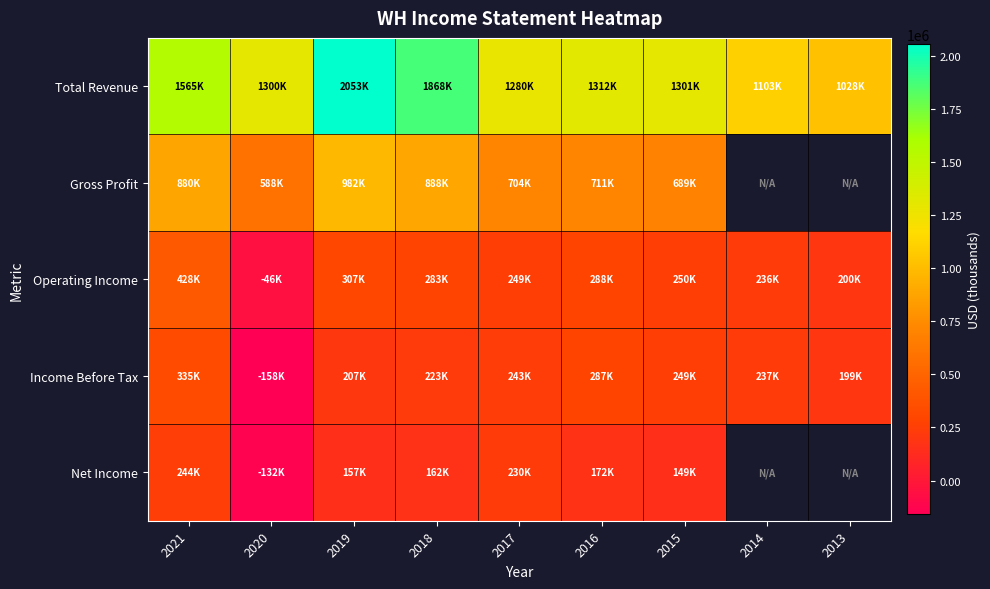

What is the sum of all Income Before Tax values?

1822000.0